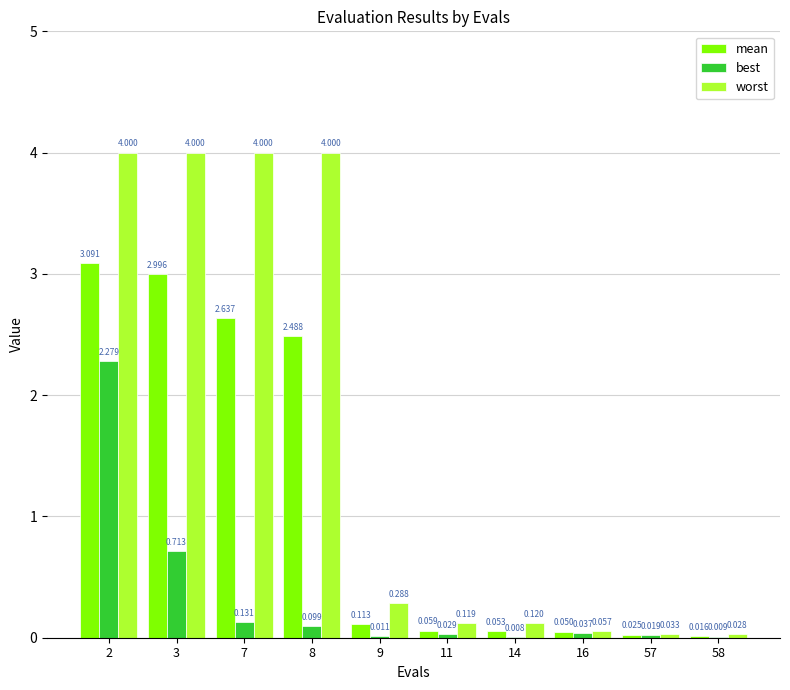

How many series are shown in this chart?

3